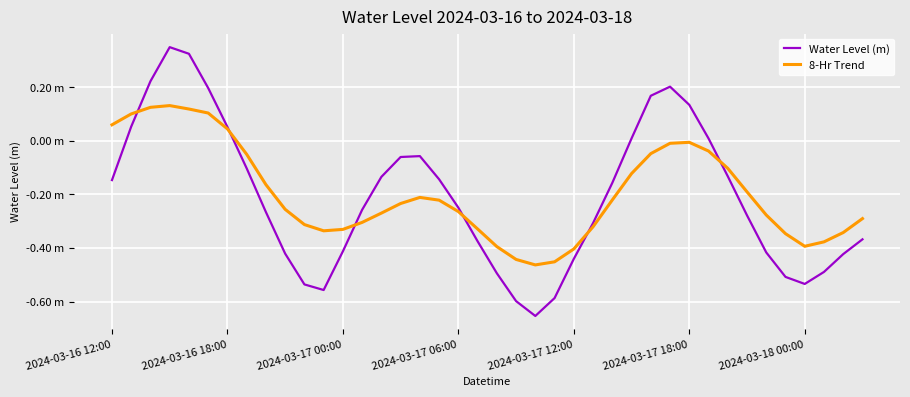

Does the chart have visible grid lines?

Yes